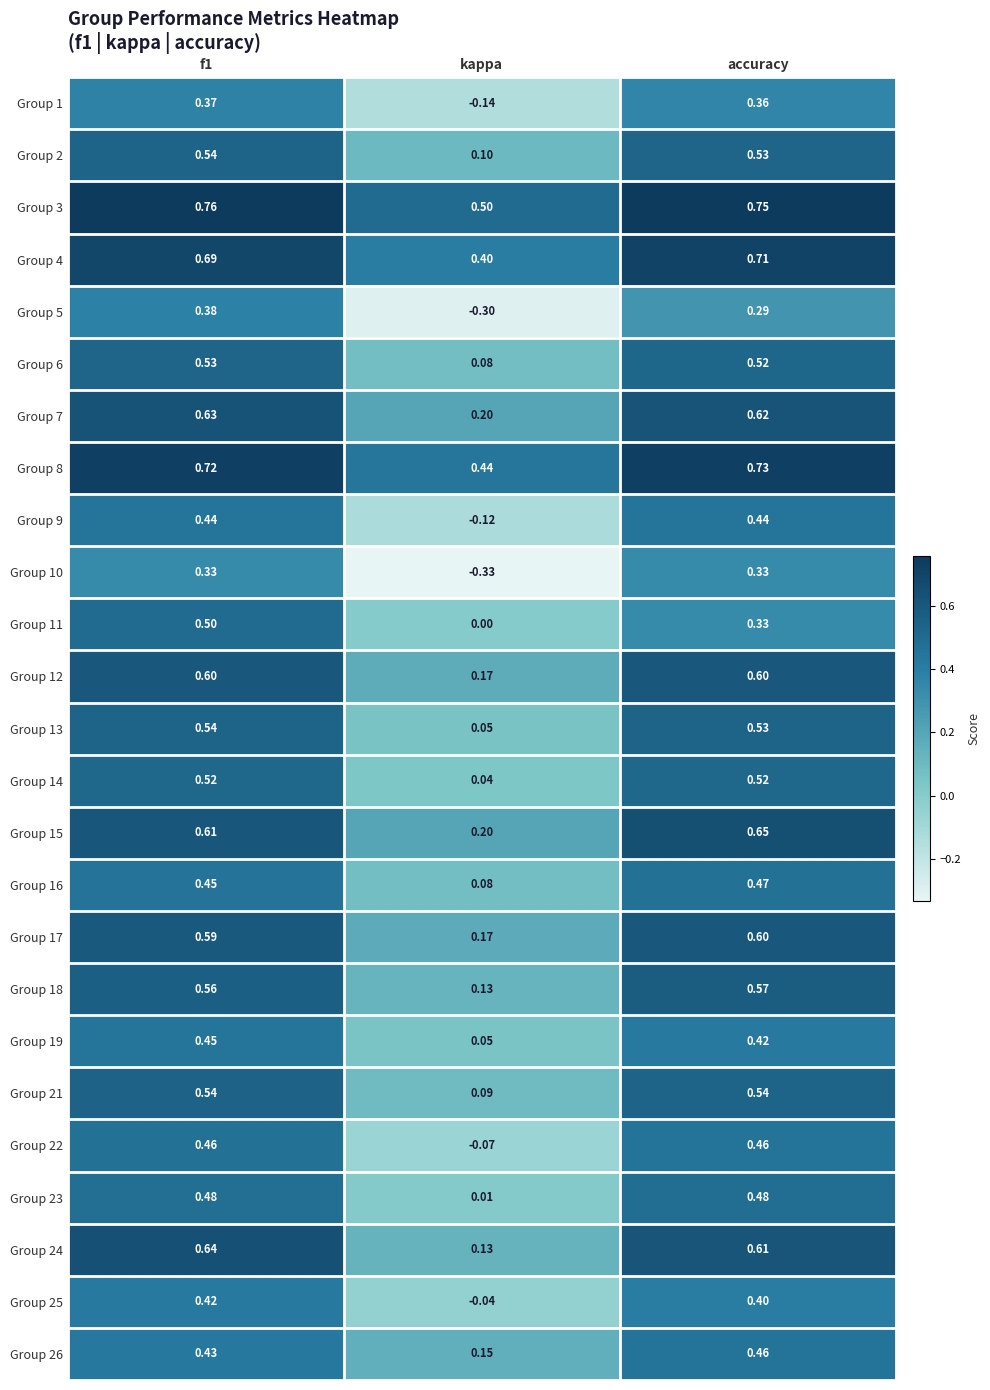

At which category does the chart reach its minimum across all series?

kappa